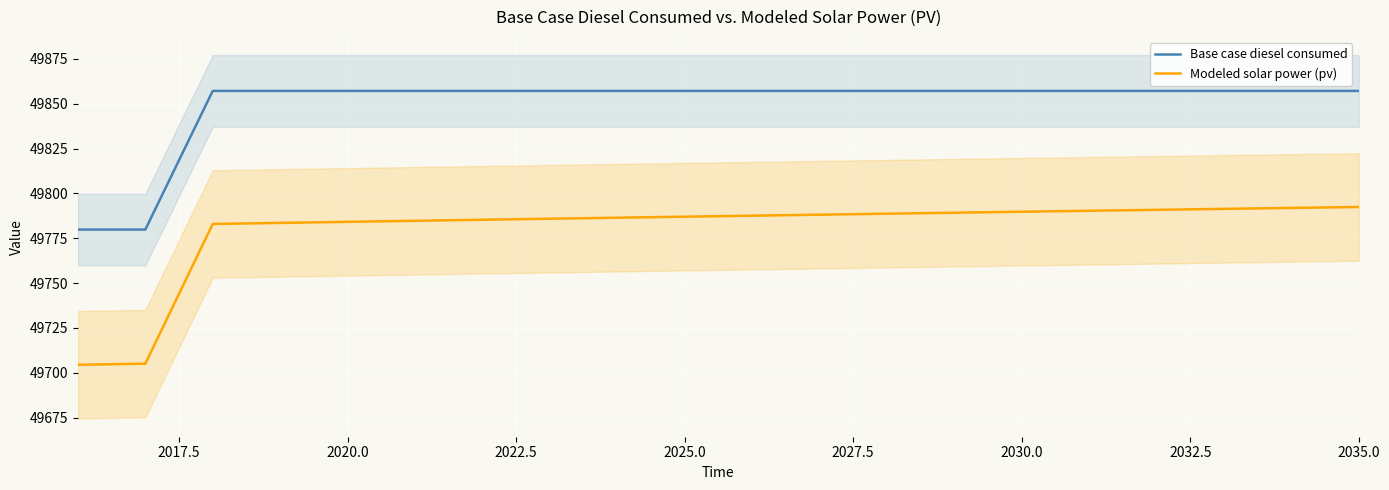

True or false: Base case diesel consumed and Modeled solar power (pv) cross at least once.

False